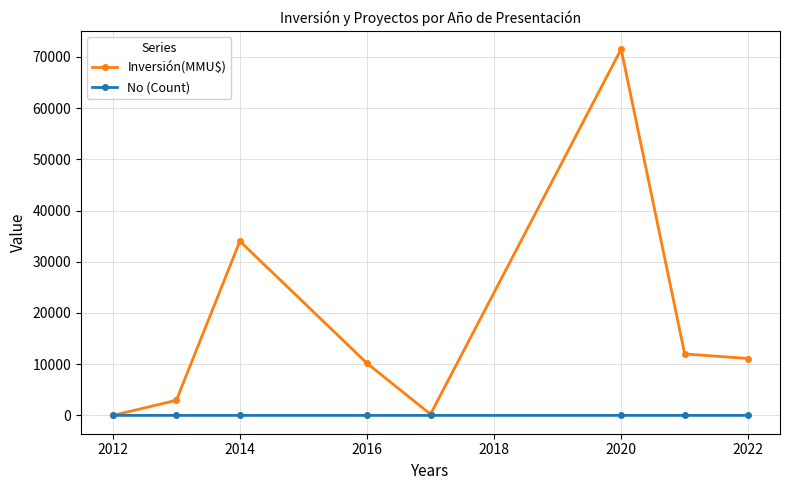

What is the value of the No (Count) point at the 7th from the left?

1